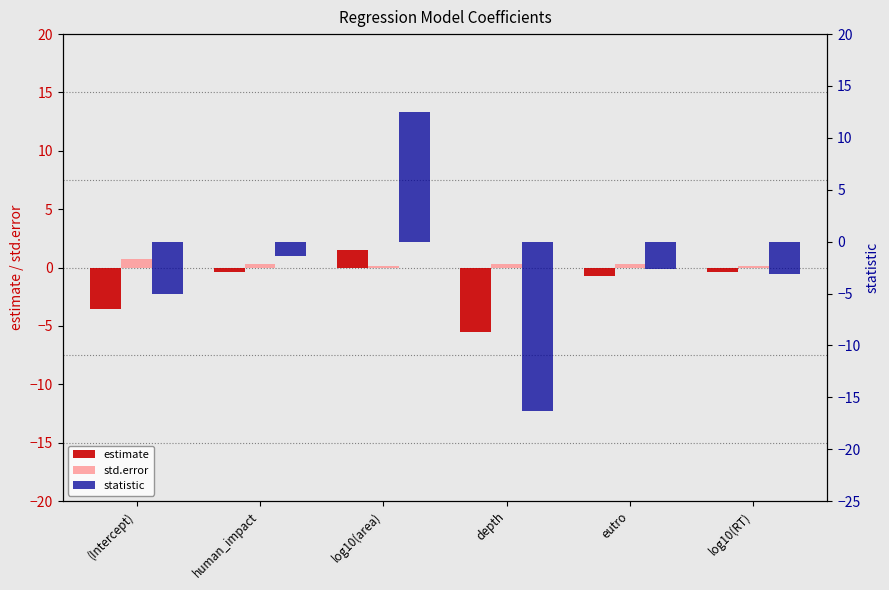

Rank the categories by estimate value from lowest to highest.

depth, (Intercept), eutro, human_impact, log10(RT), log10(area)